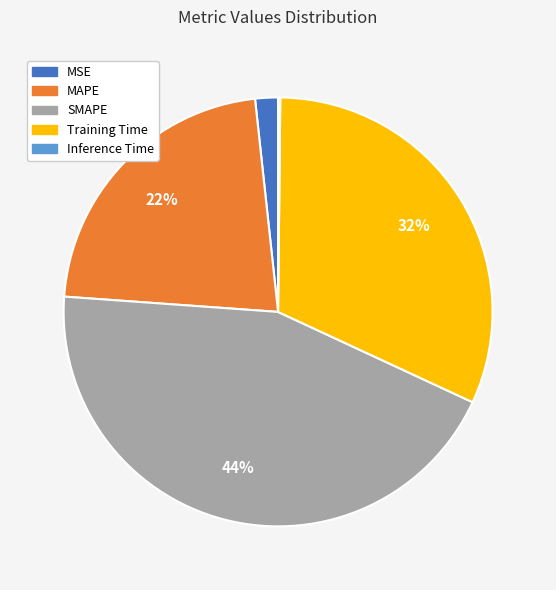

To the nearest percent, what is the combined percentage of SMAPE and MAPE?

66%